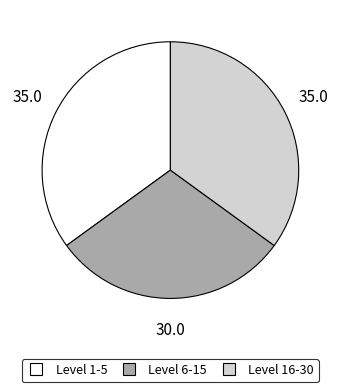

Does any single category account for the majority?

No